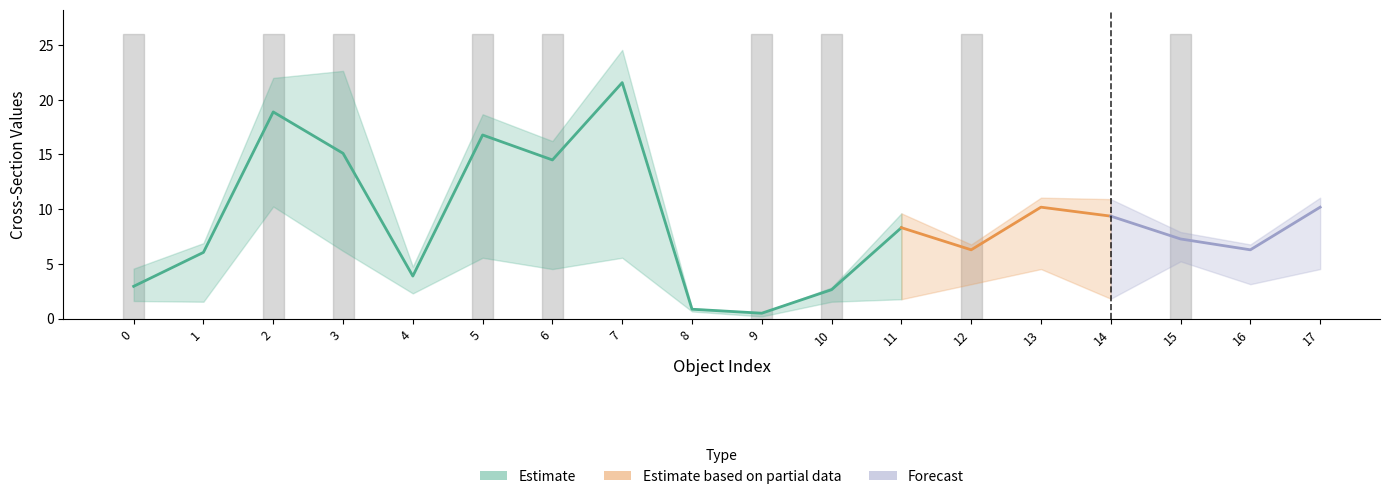

Where is attributes.xSectMax nearest to the value 12?

13